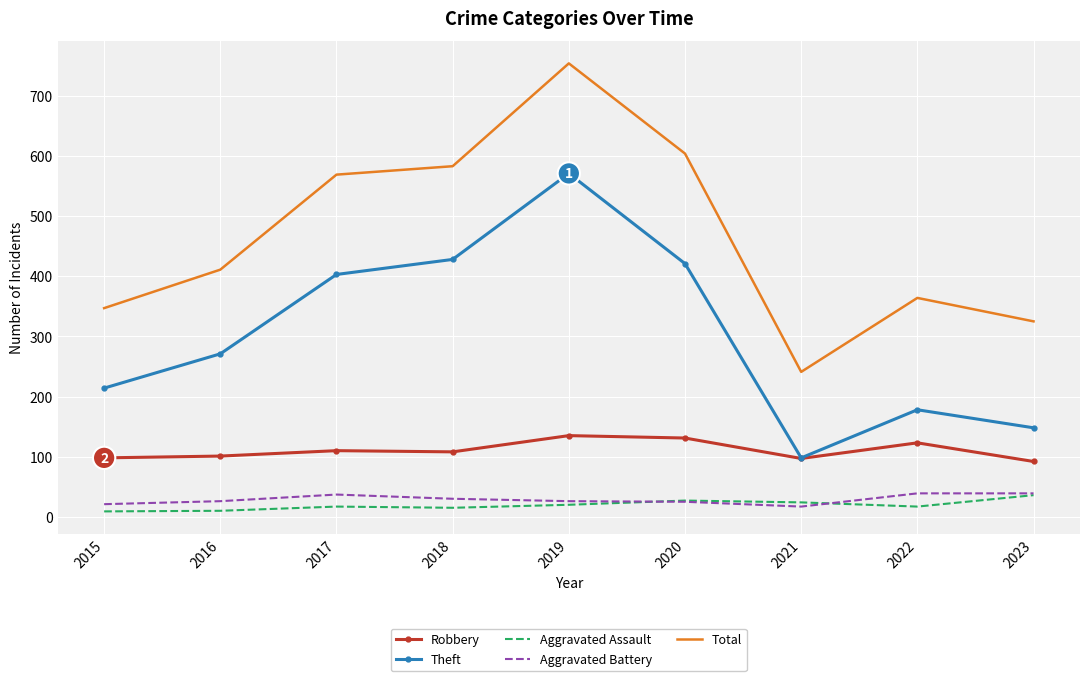

Which category has the highest value in the Theft series?

2019